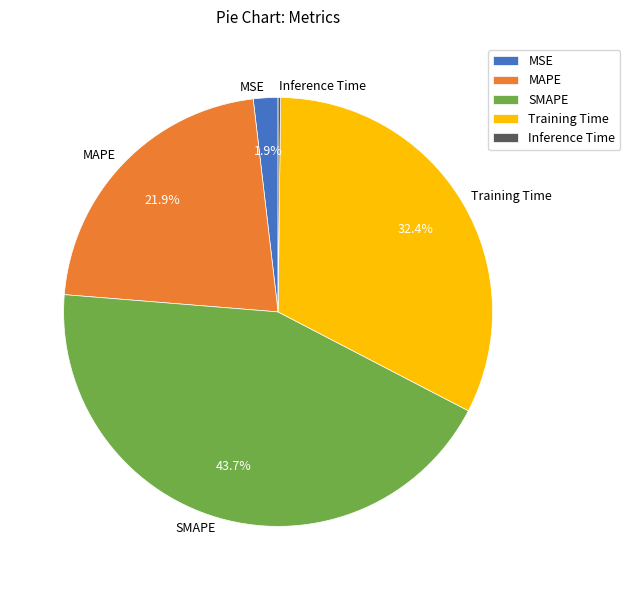

Is Training Time the majority of the pie?

No